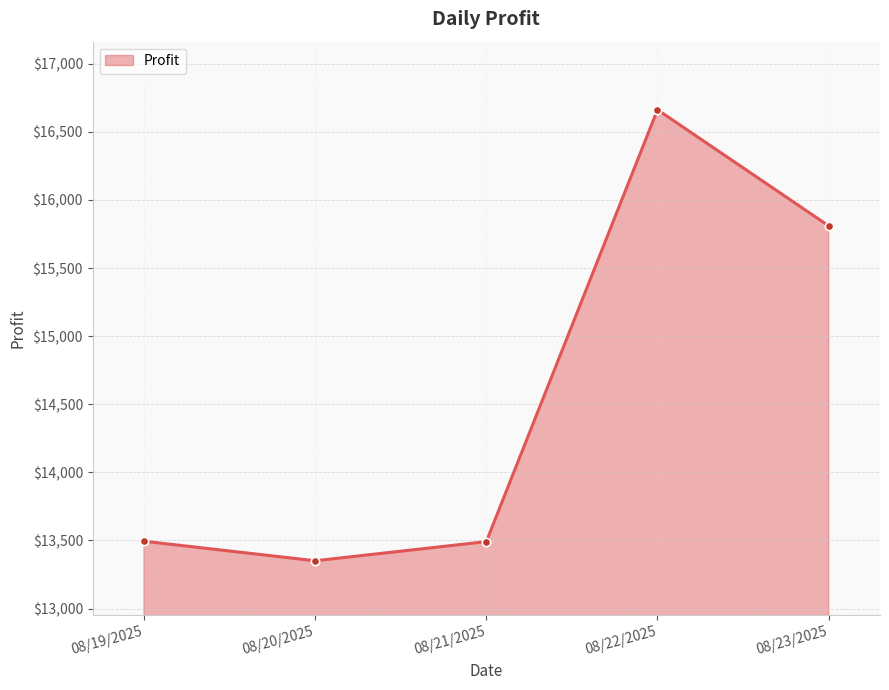

What position from the right is 08/19/2025?

5